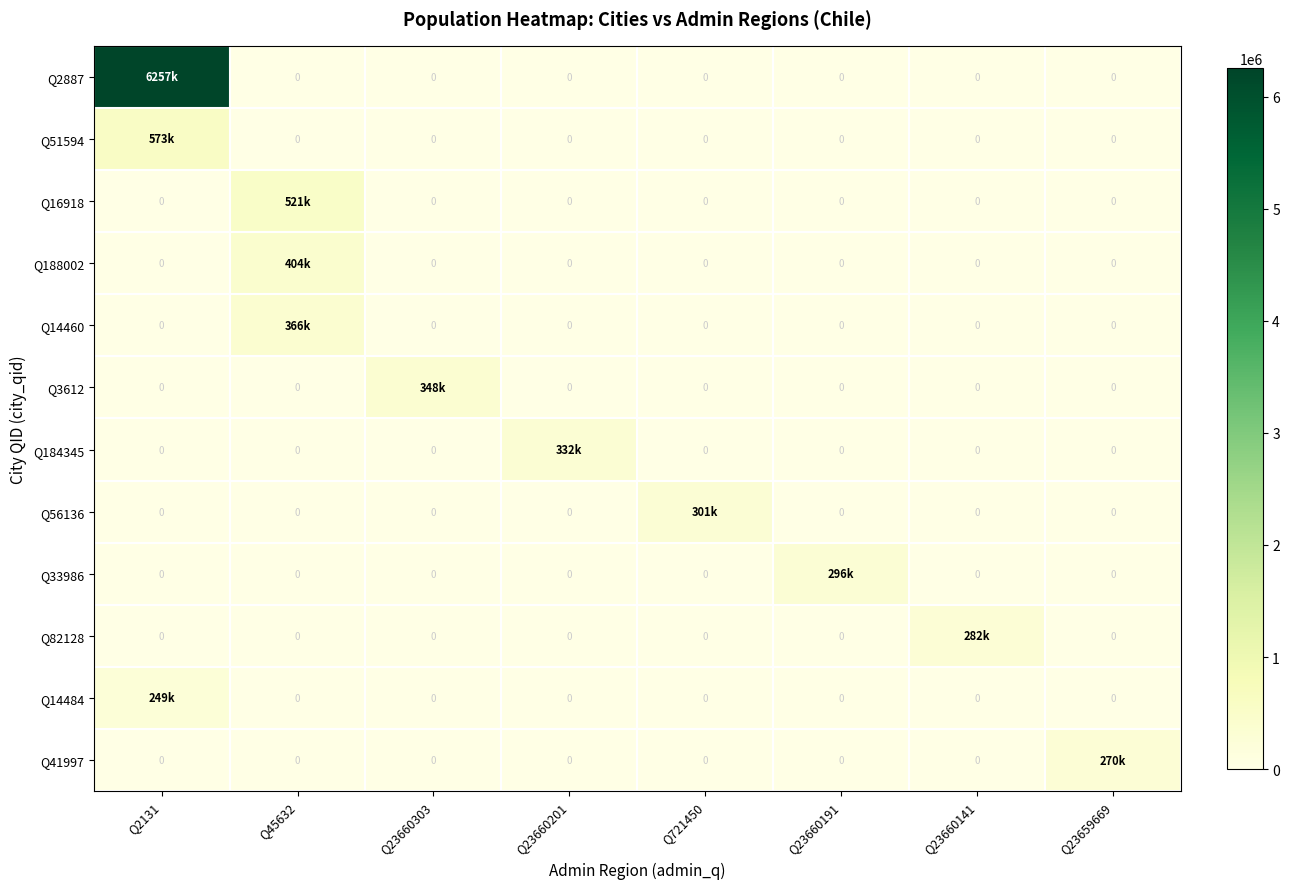

Between Q2131 and Q45632, which series saw the biggest shift?

Q2887